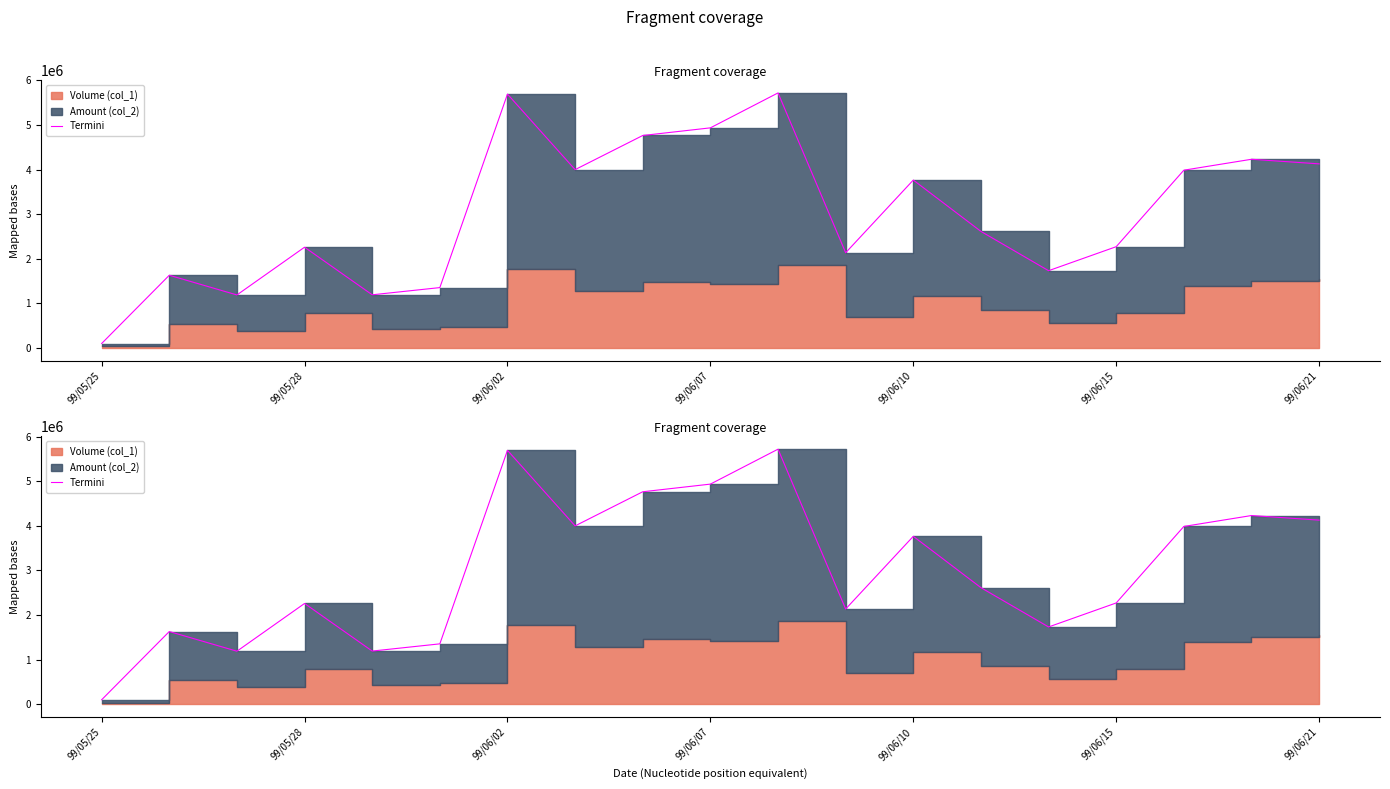

What position from the left is 11?

12